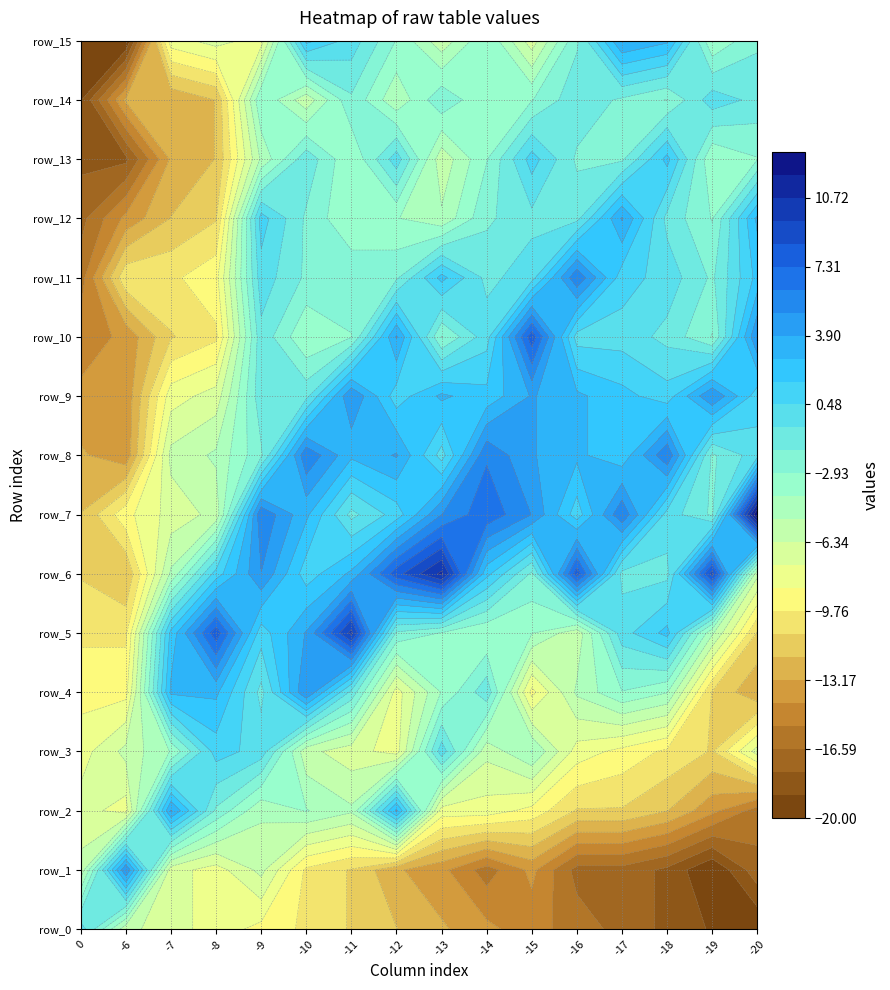

What is the difference between the row_10 values at -13 and -20?

8